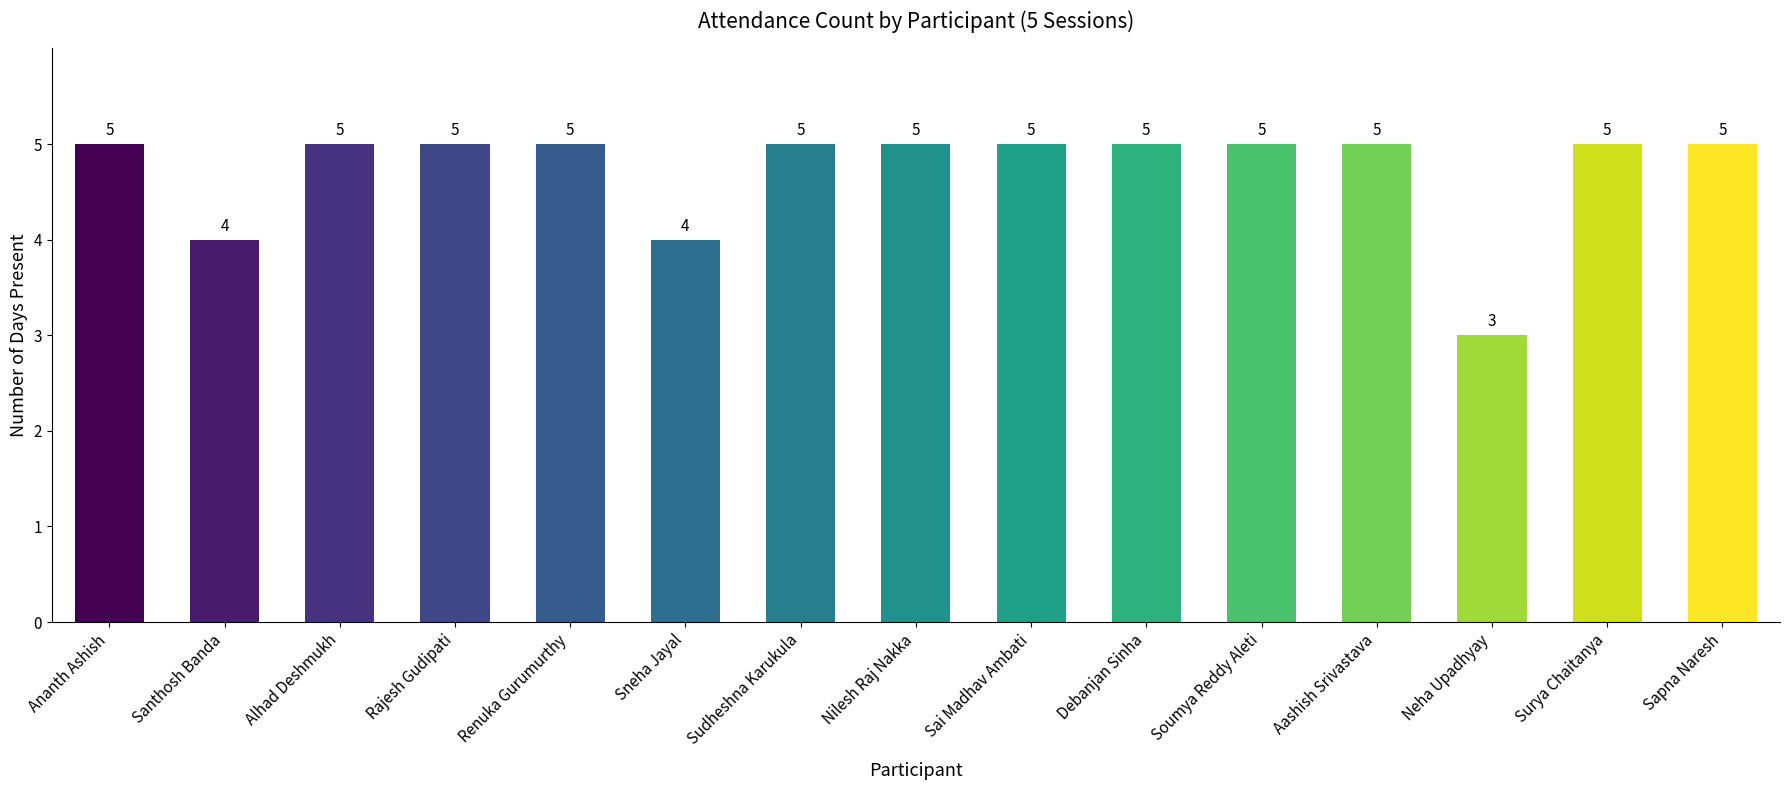

What is the change in value from Santhosh Banda to Aashish Srivastava?

+1